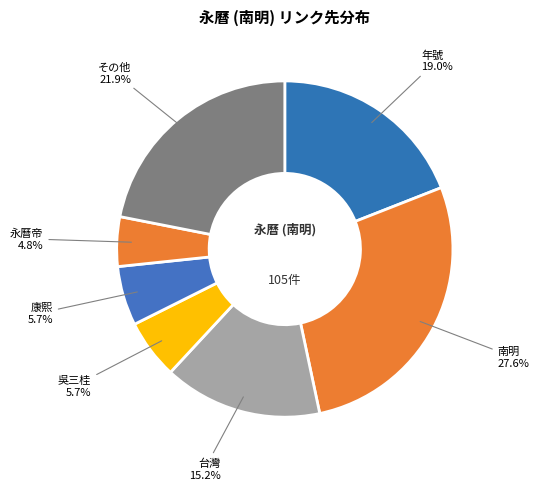

What is the ratio of the value at その他 to the value at 台灣?

1.4